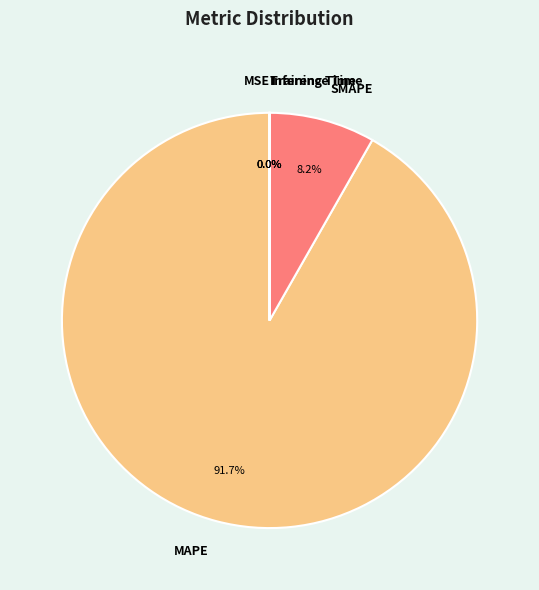

Does MAPE represent more than half of the total?

Yes